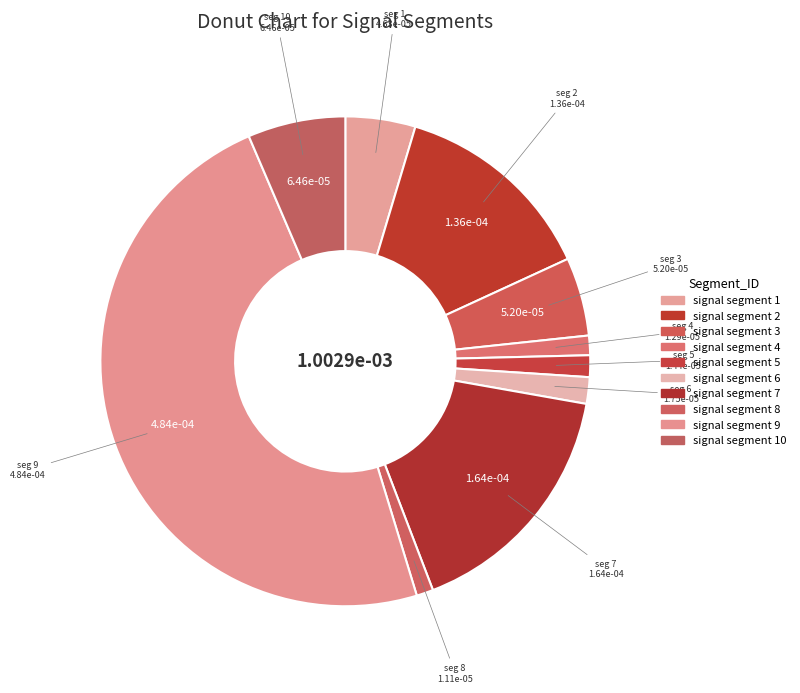

How many segments does this pie chart have?

10